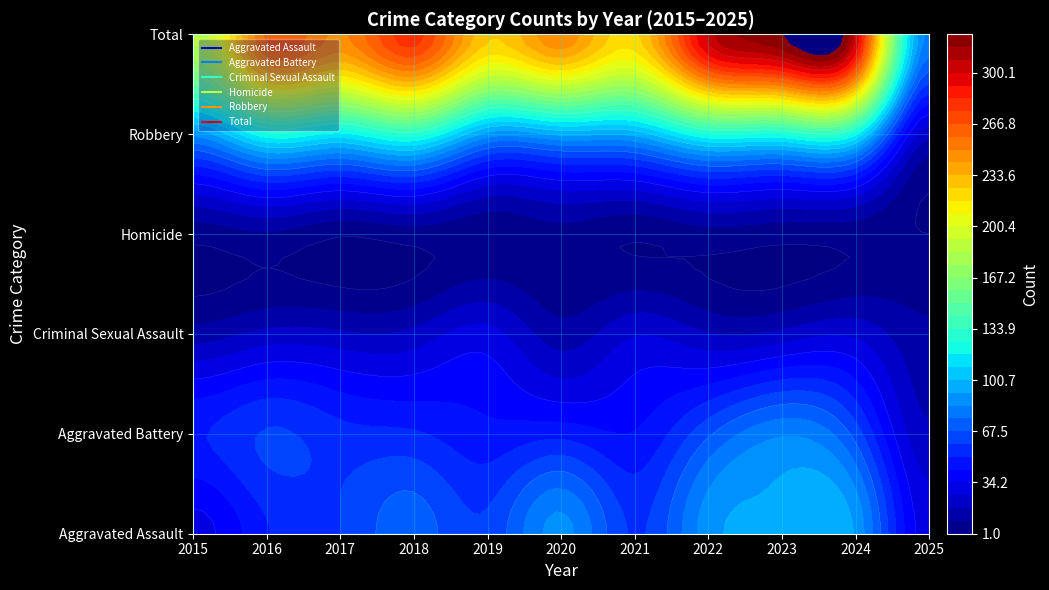

Reading right to left, extract all data points from this chart.

Aggravated Assault: 30	91	93	89	58	87	61	72	59	50	31
Aggravated Battery: 19	64	83	66	43	48	45	52	54	60	50
Criminal Sexual Assault: 11	24	20	18	25	13	29	20	19	20	13
Homicide: 1	4	4	6	2	6	3	5	2	8	4
Robbery: 20	119	125	125	95	94	89	130	115	123	87
Total: 81	302	325	304	223	248	227	279	249	261	185